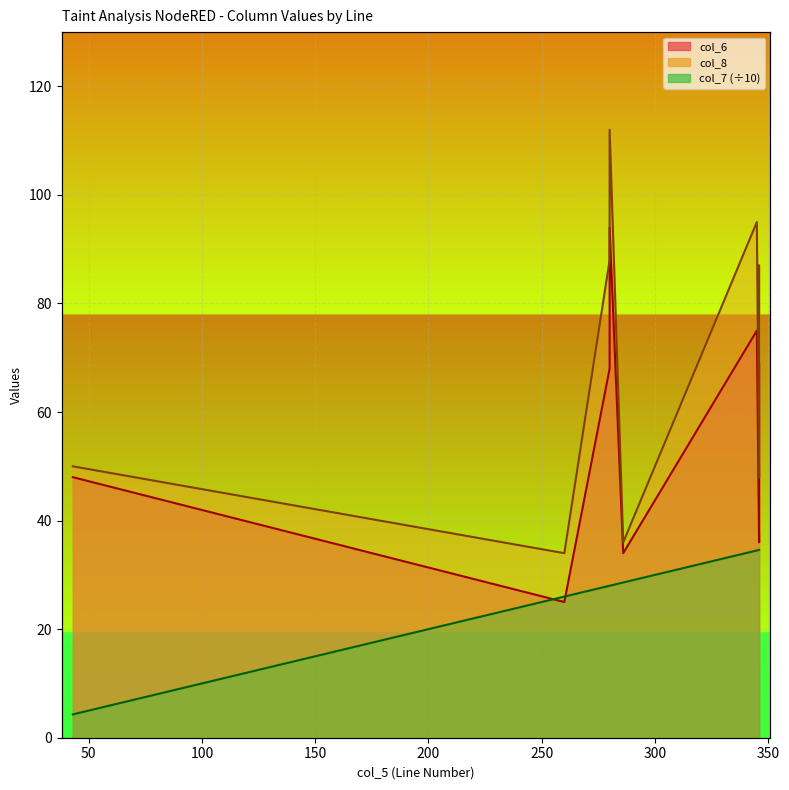

Reading left to right, list all the values displayed in this chart.

col_6: 43=48.0	260=25.0	280=68.0	280=94.0	286=34.0	345=75.0	346=36.0	346=53.0	346=69.0
col_8: 43=50.0	260=34.0	280=88.0	280=112.0	286=36.0	345=95.0	346=48.0	346=64.0	346=87.0
col_7: 43=4.3	260=26.0	280=28.0	280=28.0	286=28.6	345=34.5	346=34.6	346=34.6	346=34.6